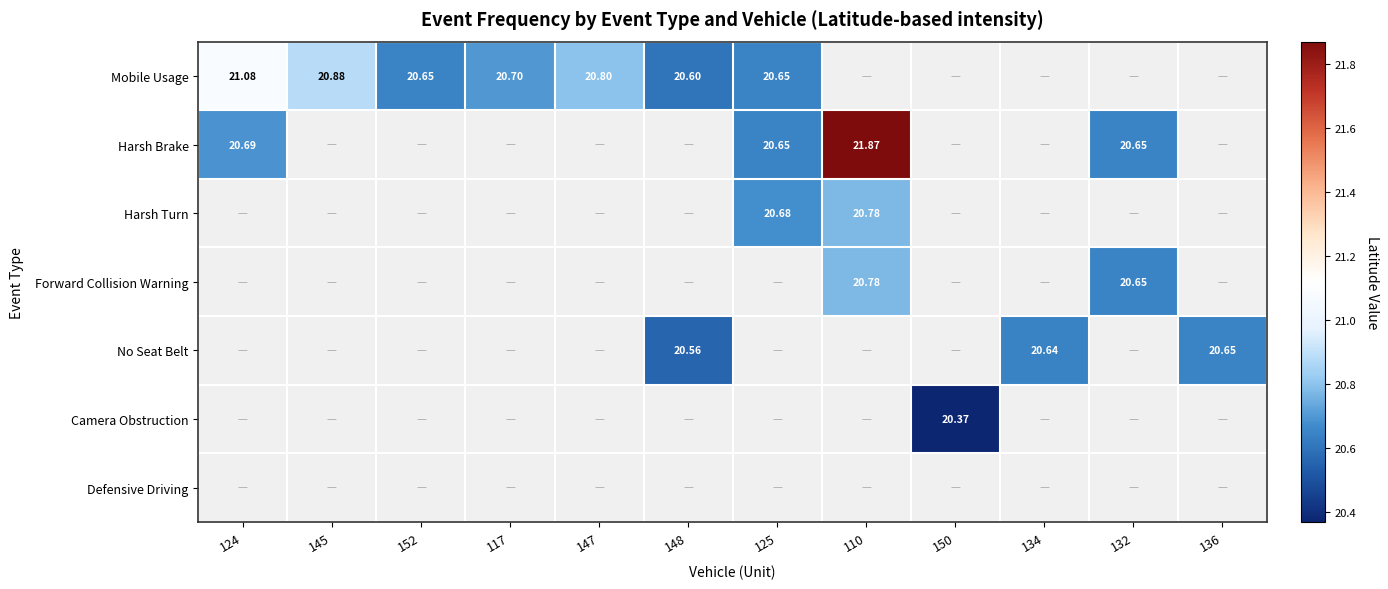

How many values in the Harsh Turn series exceed 20?

2